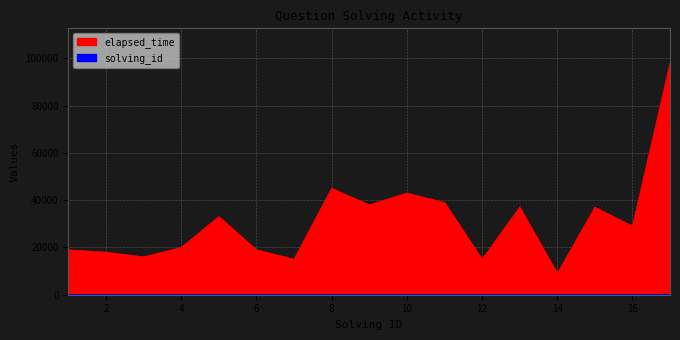

The value of solving_id at 3 is 5. True or false?

False